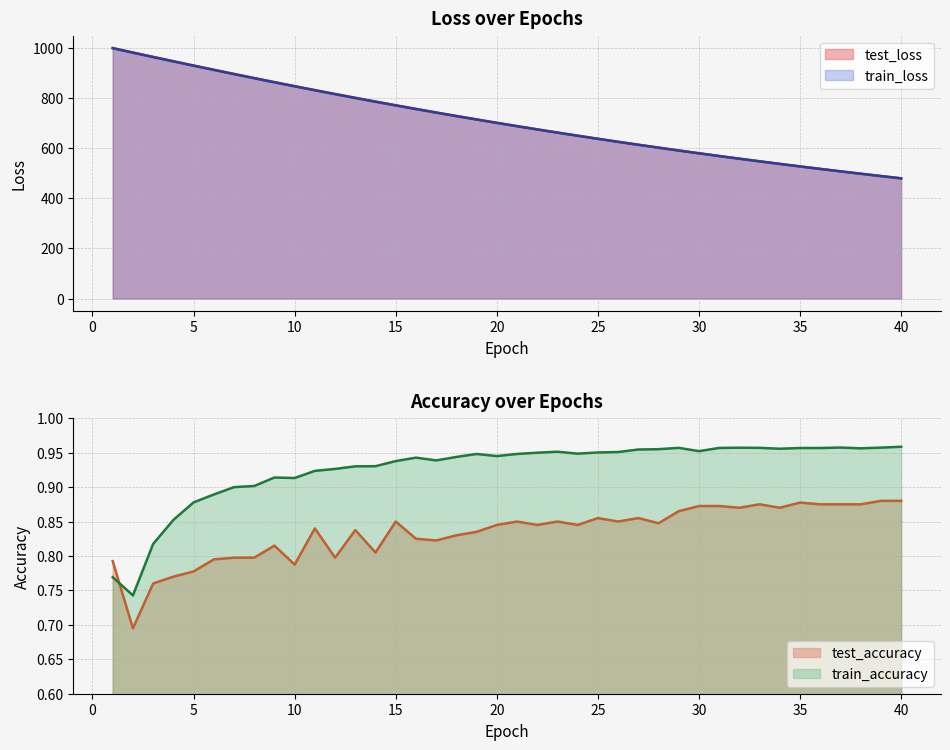

How many intersections are there between test_accuracy and train_accuracy?

1